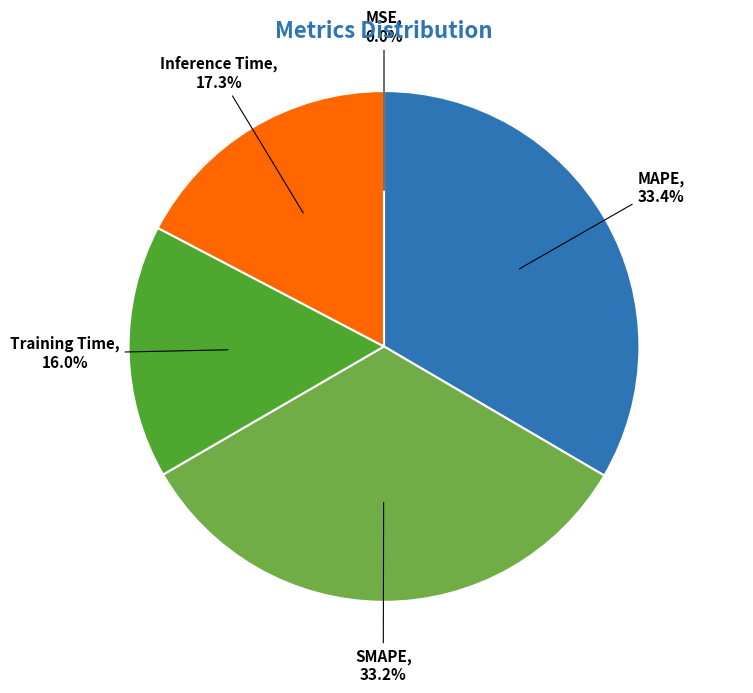

What portion of the pie excludes MAPE?

66.6%